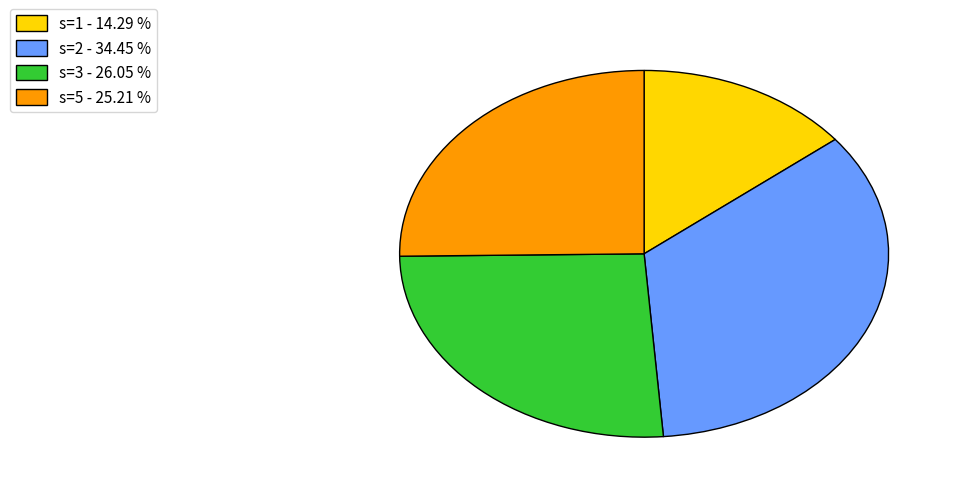

Combined, do s=3 - 26.05 % and s=1 - 14.29 % account for over 50%?

No